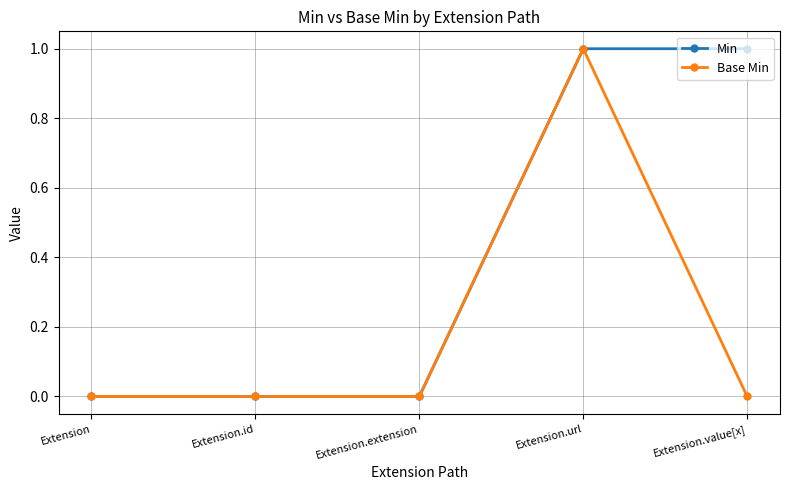

Which category has the highest value in the Base Min series?

Extension.url